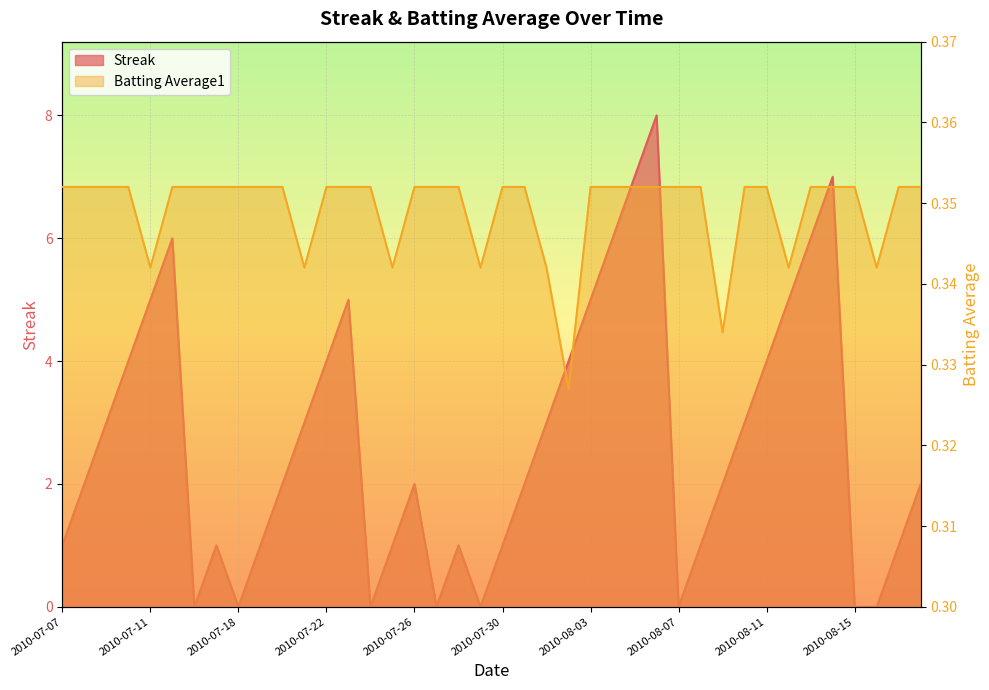

At which category is the sum across all series the highest?

2010-08-06